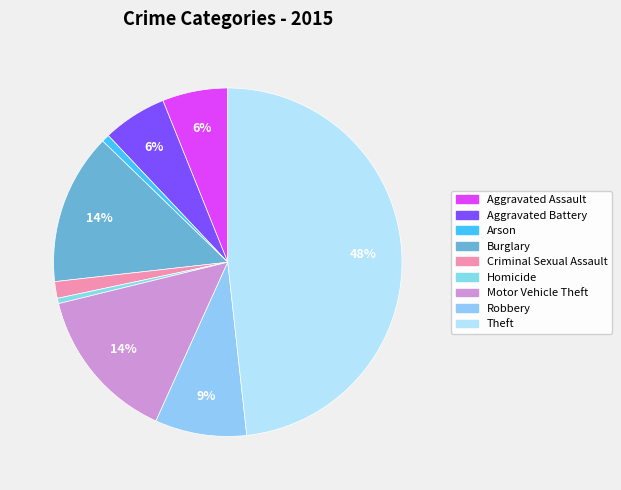

How many segments does this pie chart have?

9